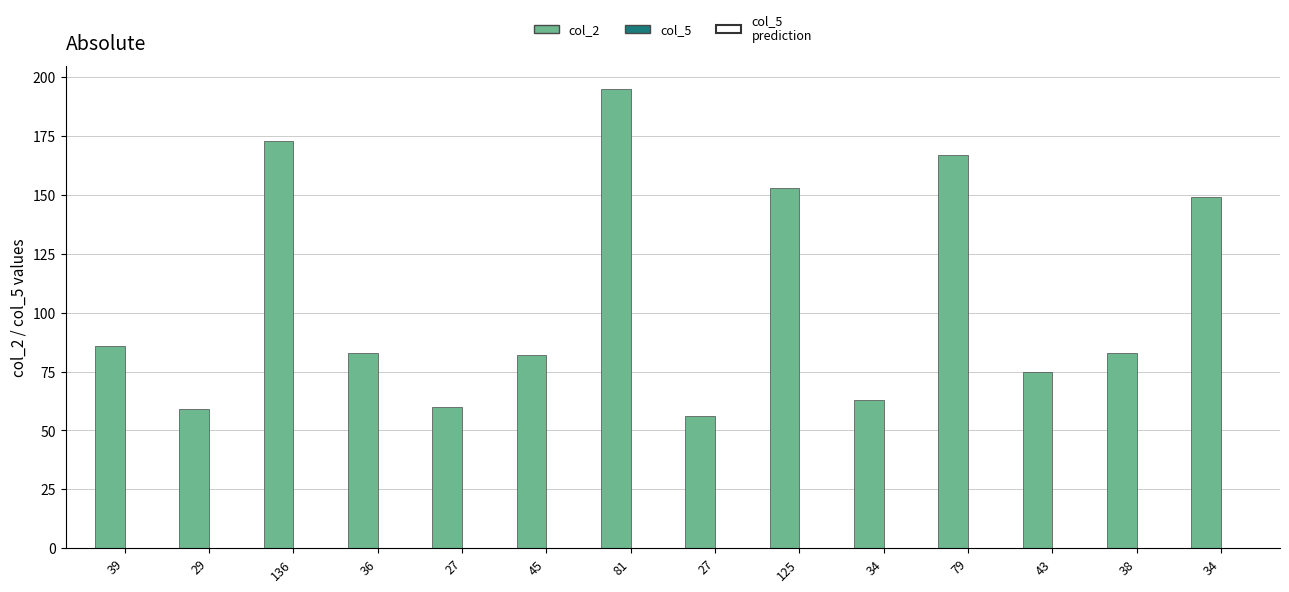

How many categories are shown in the chart?

14